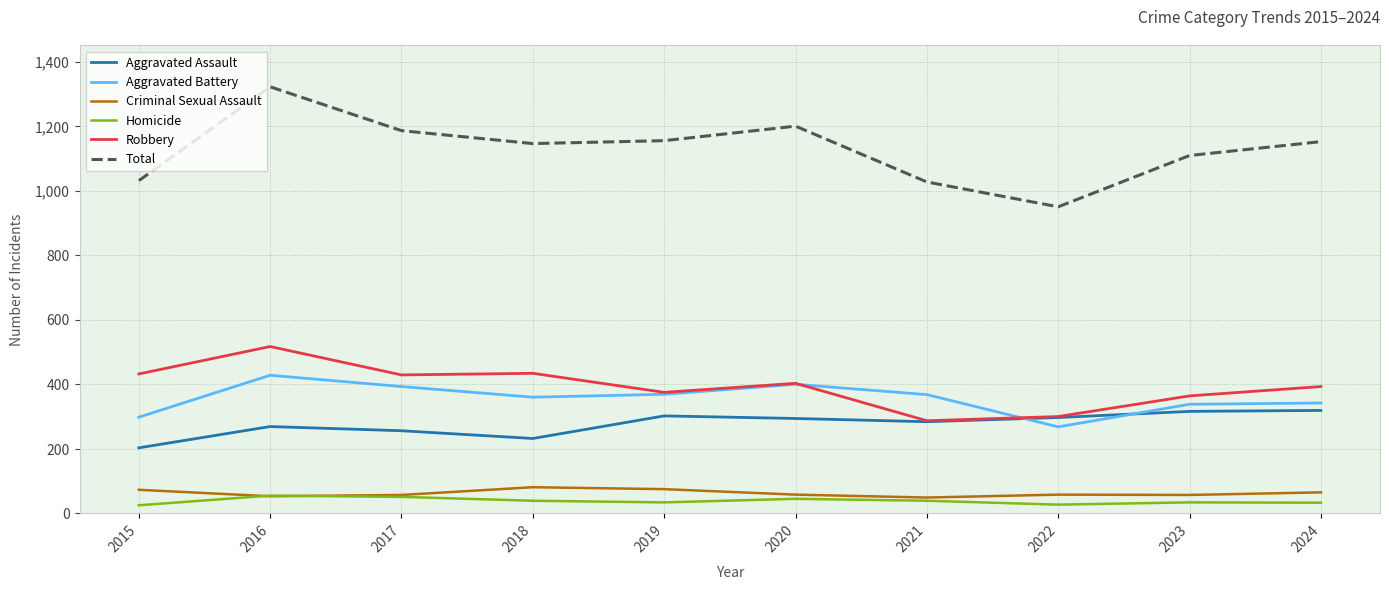

What is the approximate value of Homicide at 2022, to the nearest 5?

25